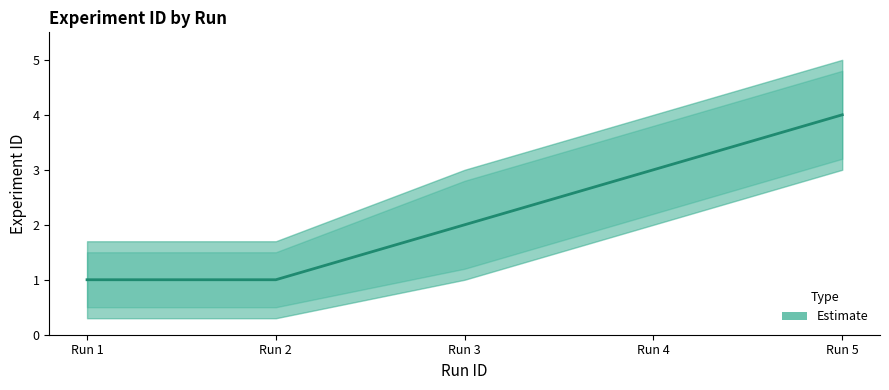

What is the value of the 2nd point from the left?

1